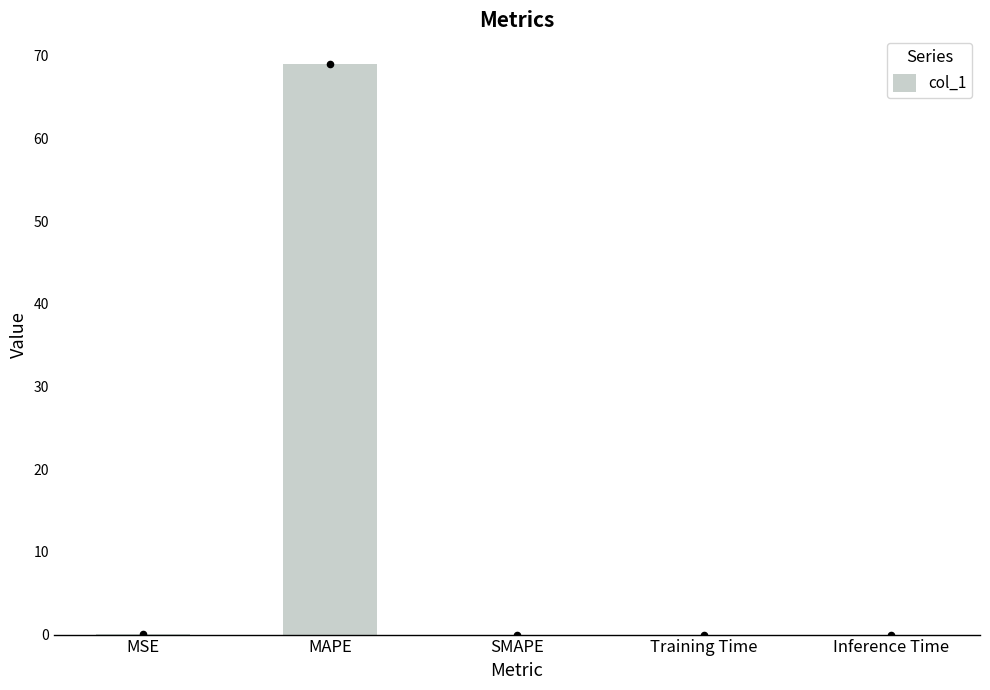

Between Inference Time and MAPE, which is larger?

MAPE